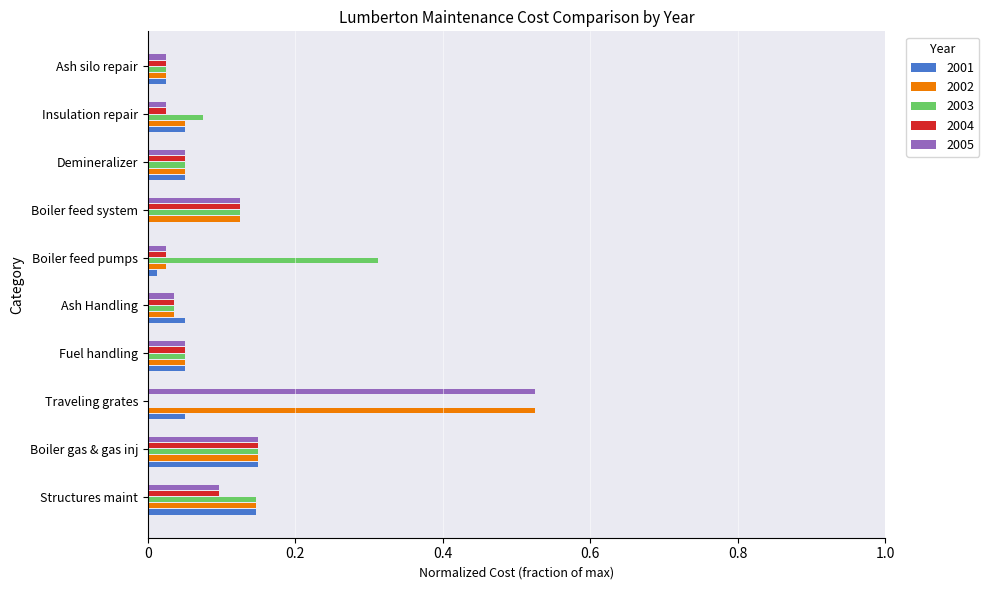

At which category does the chart reach its peak across all series?

Traveling grates